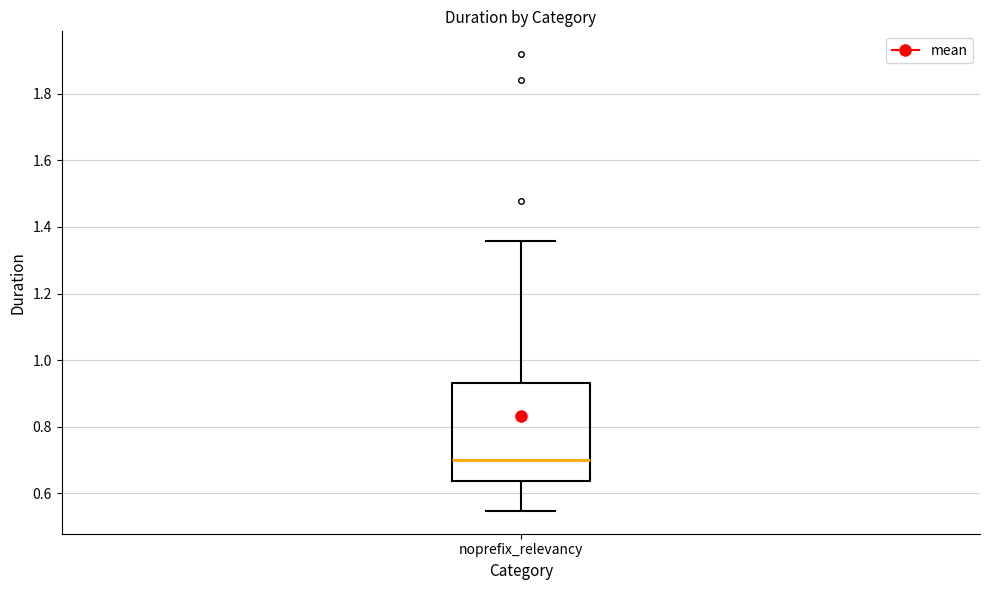

Read this box plot against the y-axis: the position of the median line, the range covered by the box, and the ends of both whiskers. The values are not printed on the chart, so give them approximately, as read against the axis.

median 0.70, box 0.64 to 0.94, whiskers 0.54 to 1.36